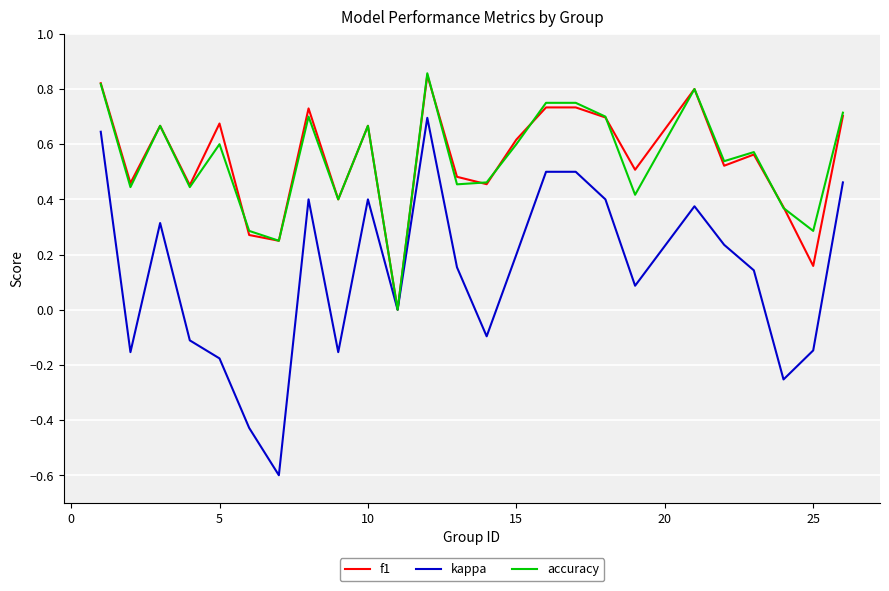

What is the minimum value shown in the chart?

-0.6